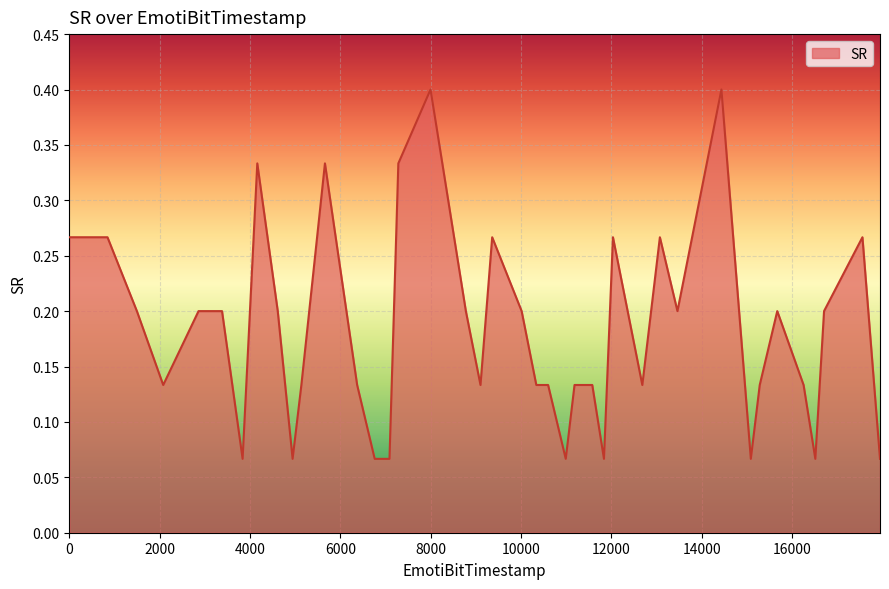

What is the maximum value shown in the chart?

0.4